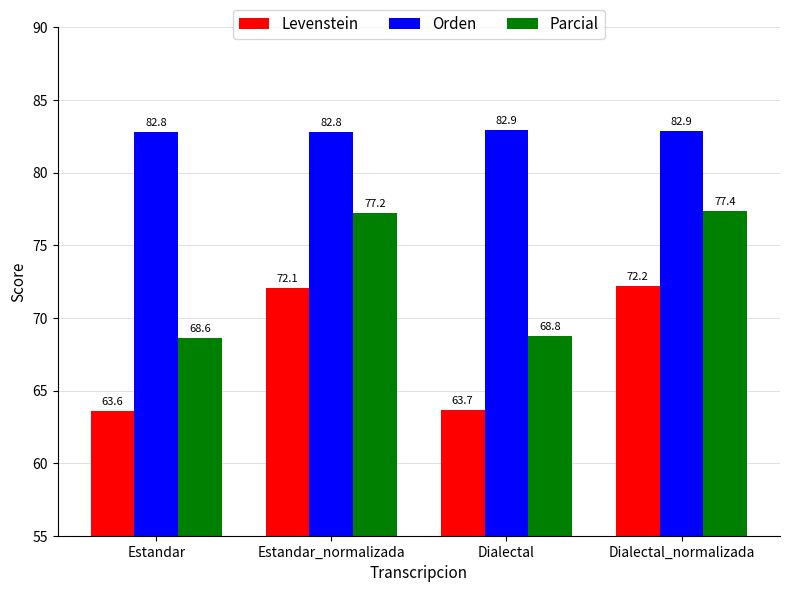

At which label does Parcial first exceed 77?

Estandar_normalizada